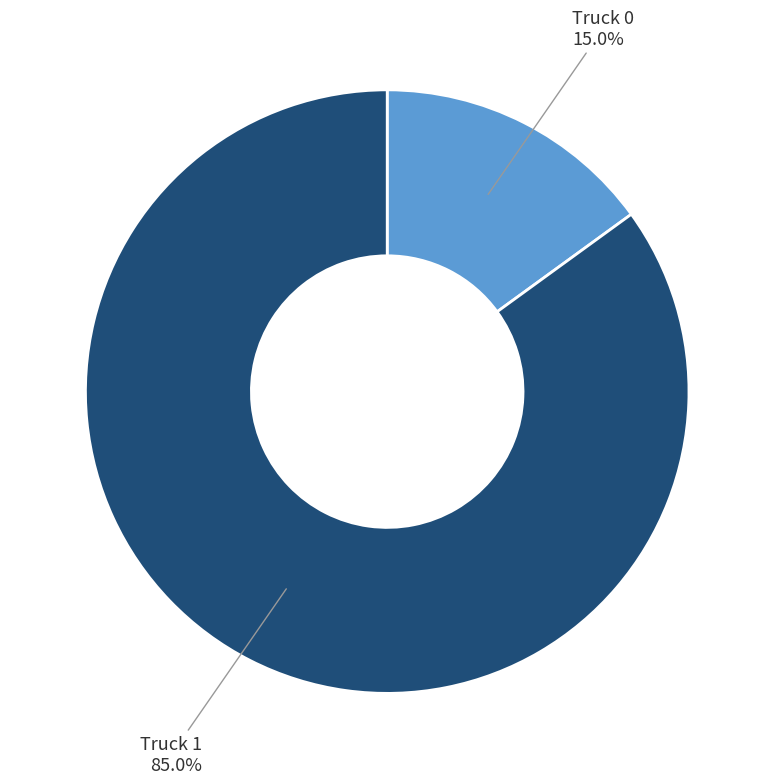

Is there a majority slice in this chart?

Yes